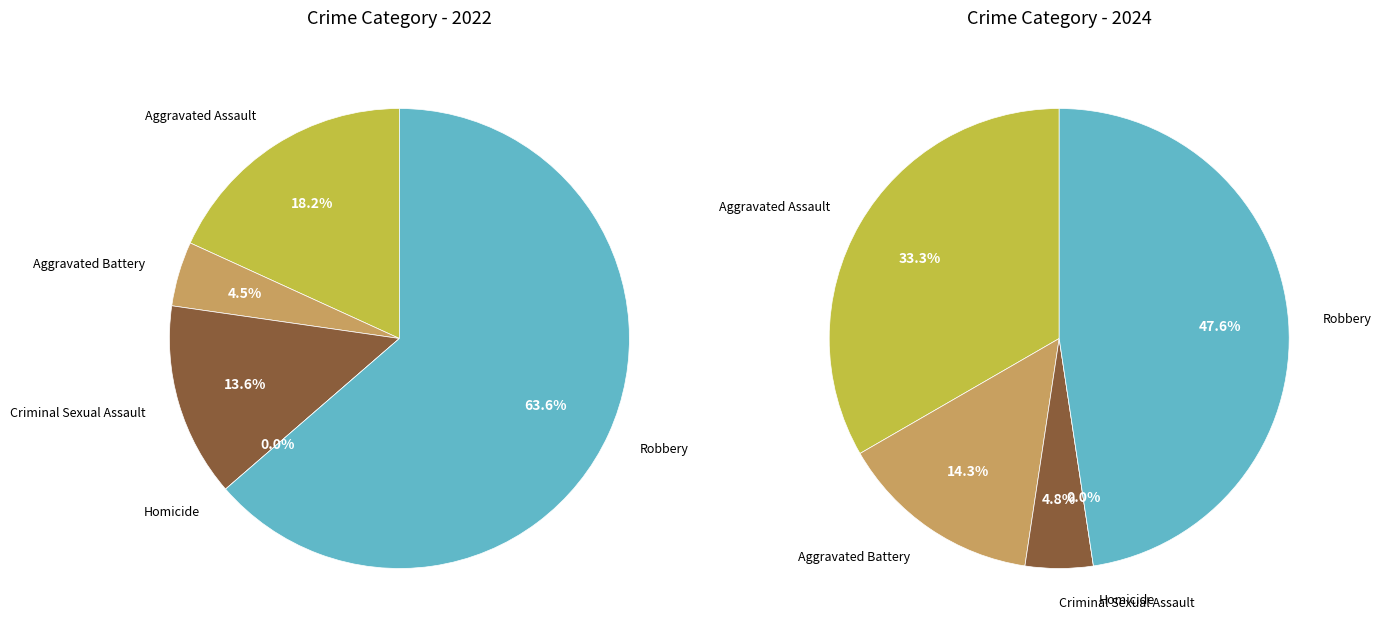

How many segments does this pie chart have?

5